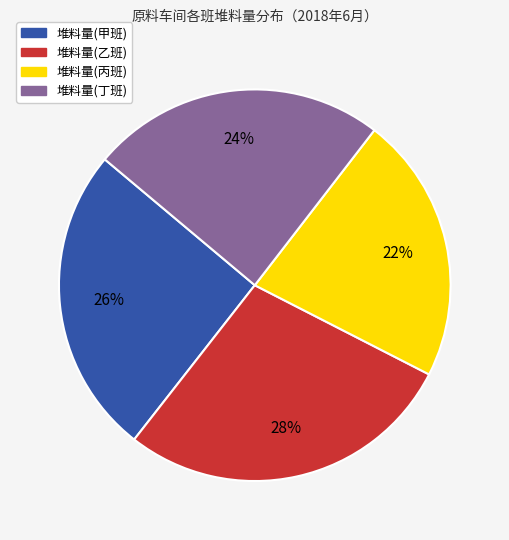

Which has a higher value, 堆料量(丙班) or 堆料量(丁班)?

堆料量(丁班)